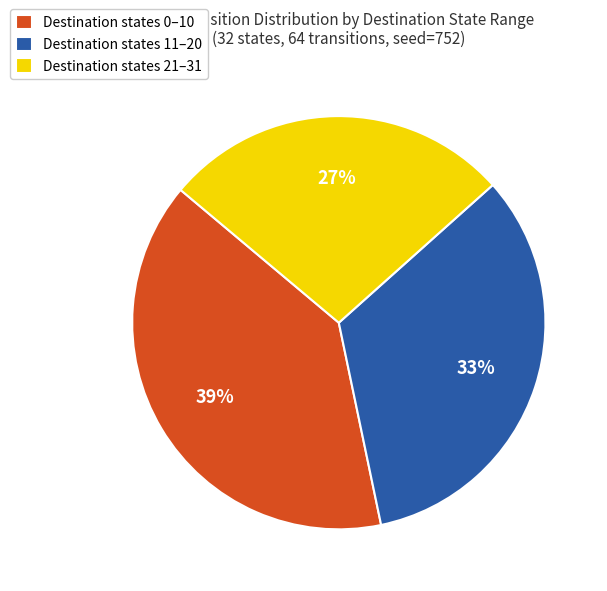

Do Destination states 11–20 and Destination states 21–31 together represent more than half of the pie?

Yes